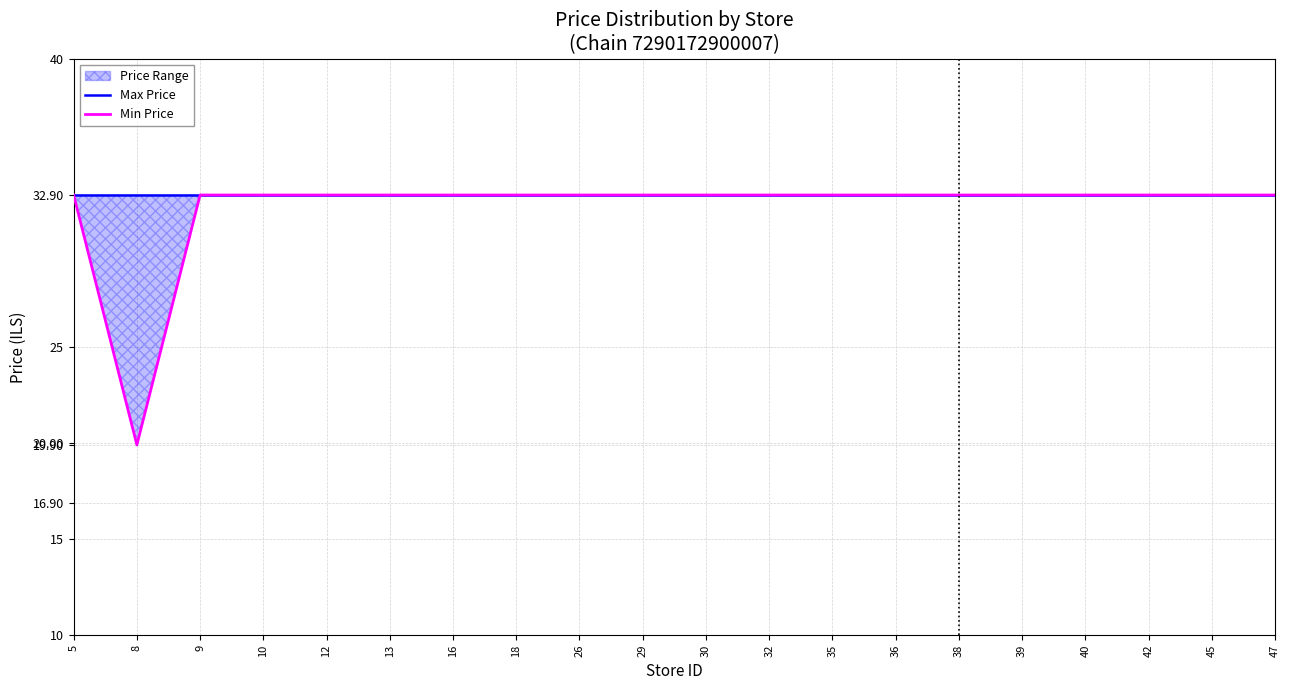

Does the chart have visible grid lines?

Yes